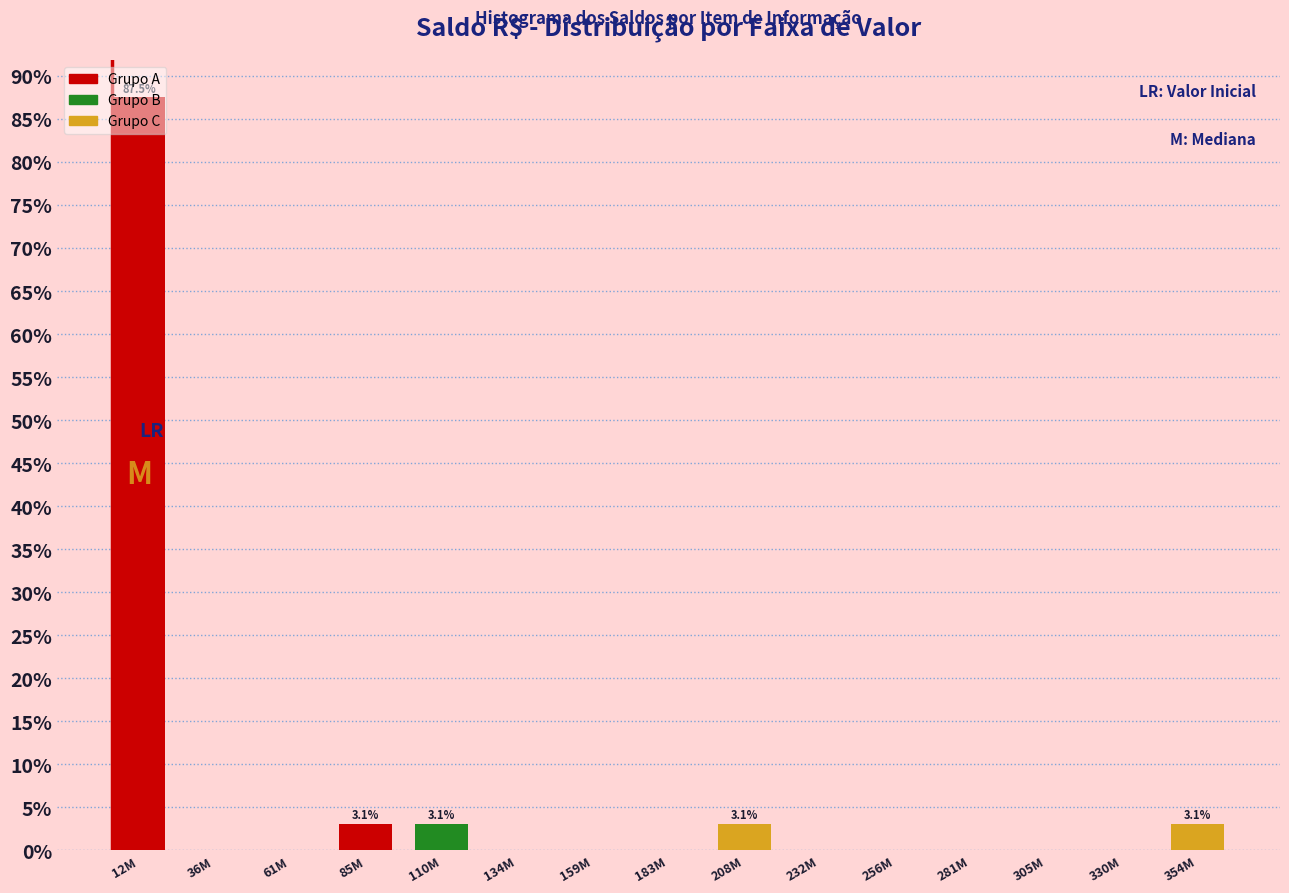

Read the value at 85M.

3.1